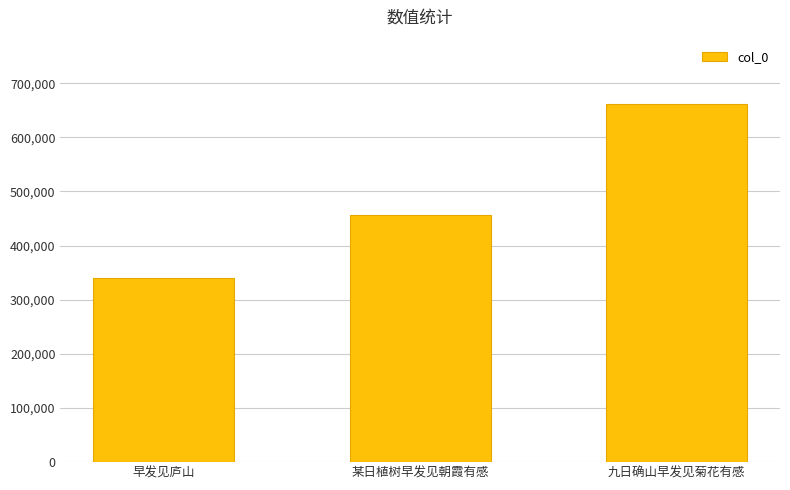

How many values are between 339279 and 661287?

3